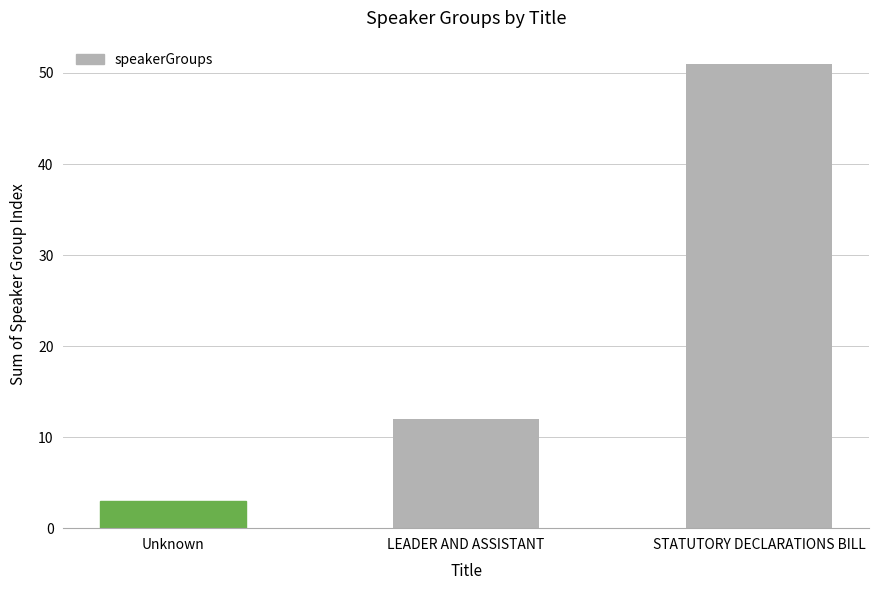

What is the maximum value shown in the chart?

51